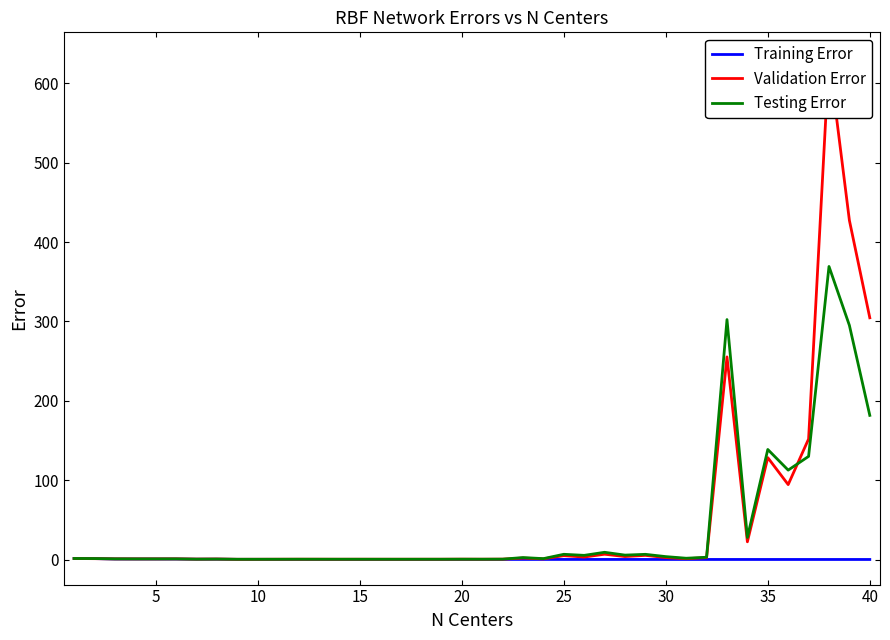

What is the highest value of the Validation Error series?

632.8